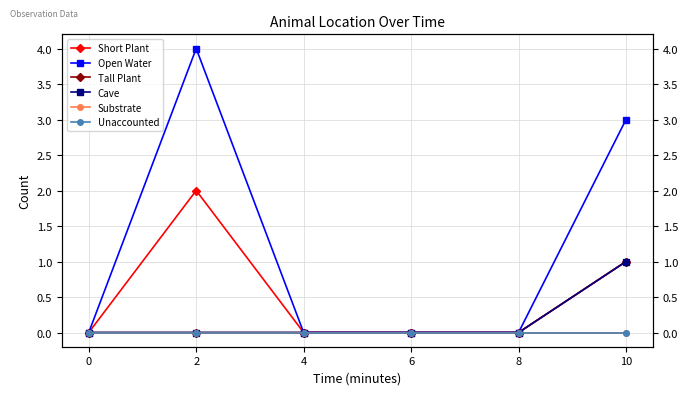

Rank the series by their maximum value, from highest to lowest.

Open Water, Short Plant, Tall Plant, Cave, Substrate, Unaccounted